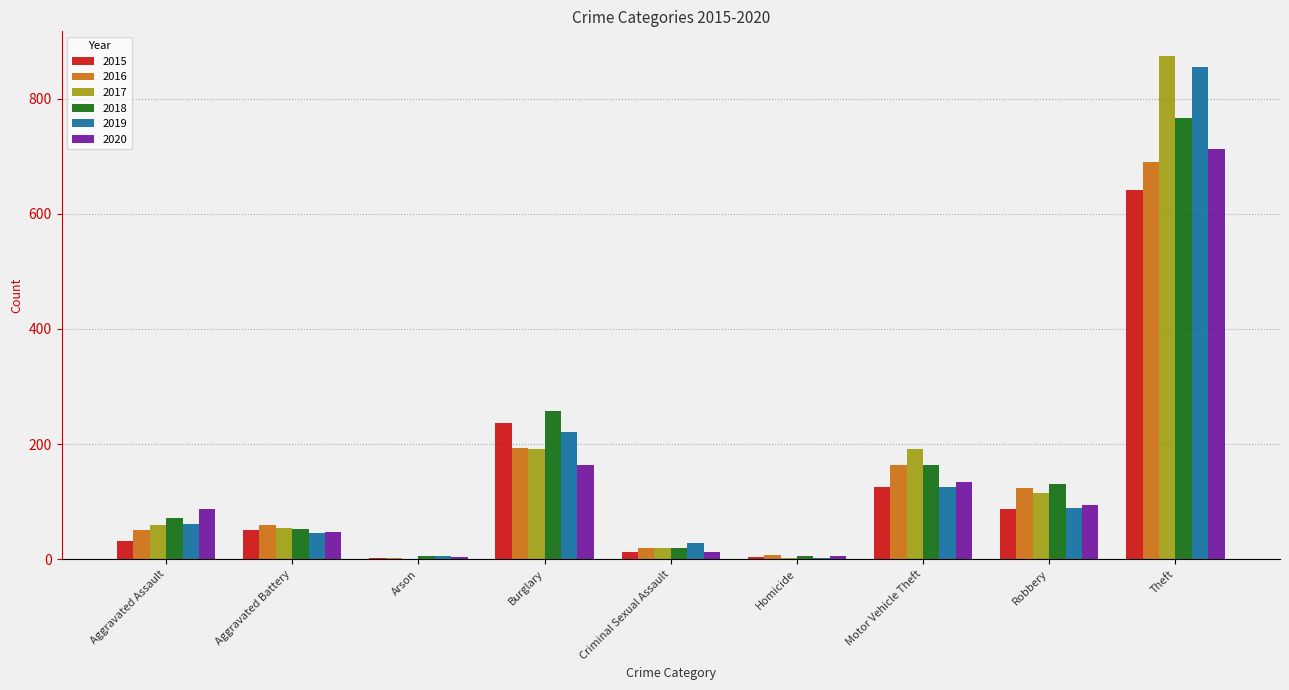

Between Motor Vehicle Theft and Robbery, which series saw the biggest shift?

2017